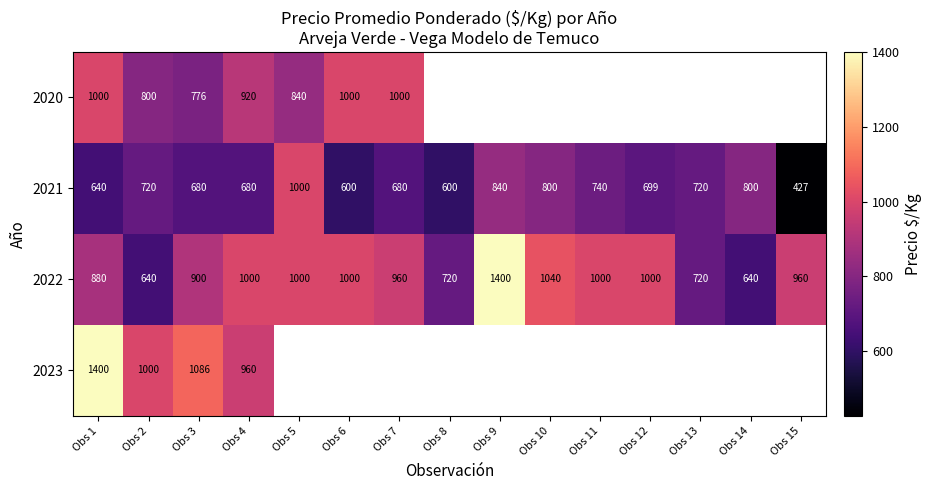

Which category has the highest value in the 2021 series?

Obs 5